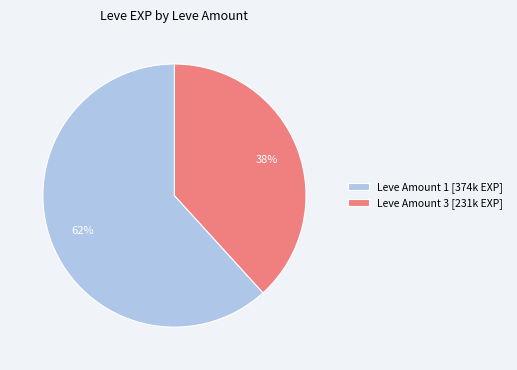

Is the sum of Leve Amount 1 [374k EXP] and Leve Amount 3 [231k EXP] greater than half?

Yes